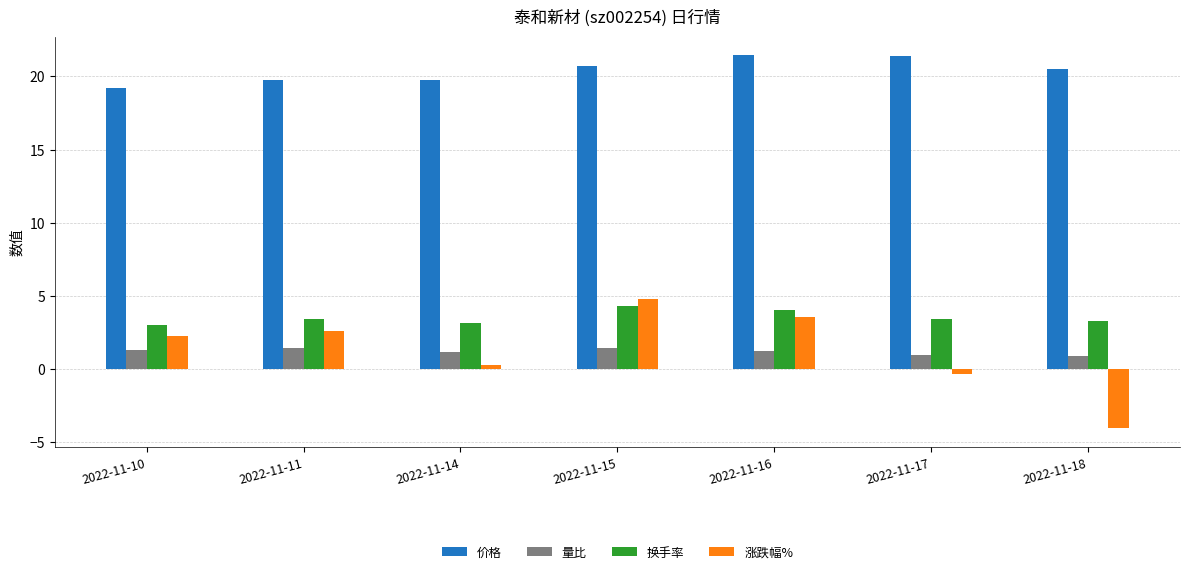

What is the spread (max minus min) of values at 2022-11-16?

20.2